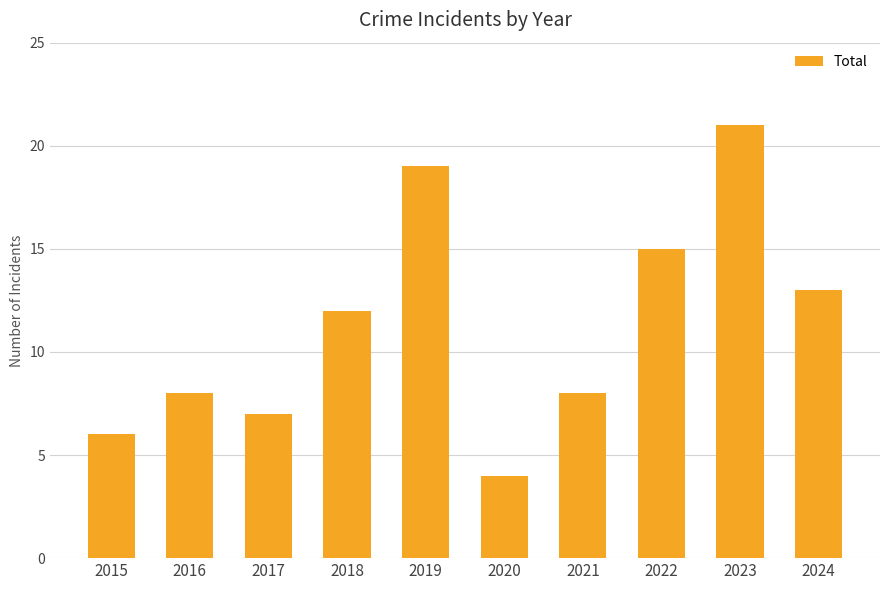

What is the minimum value shown in the chart?

4